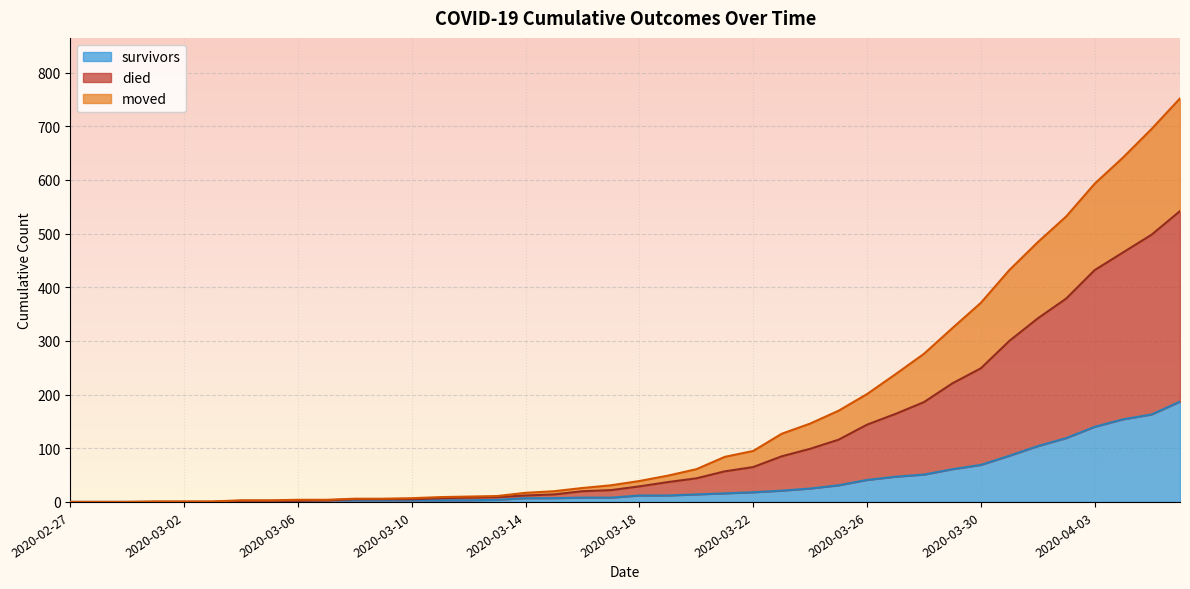

What is the maximum value for survivors?

187